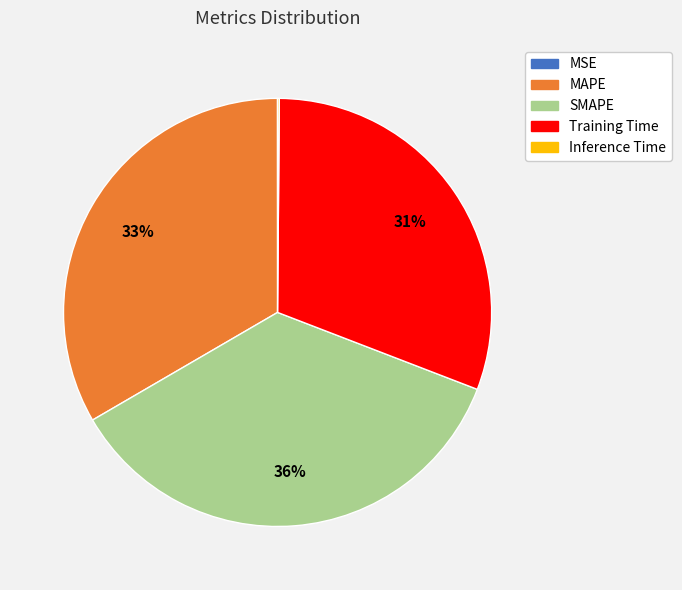

To the nearest percent, what is the difference between the largest and smallest slice percentages?

36%